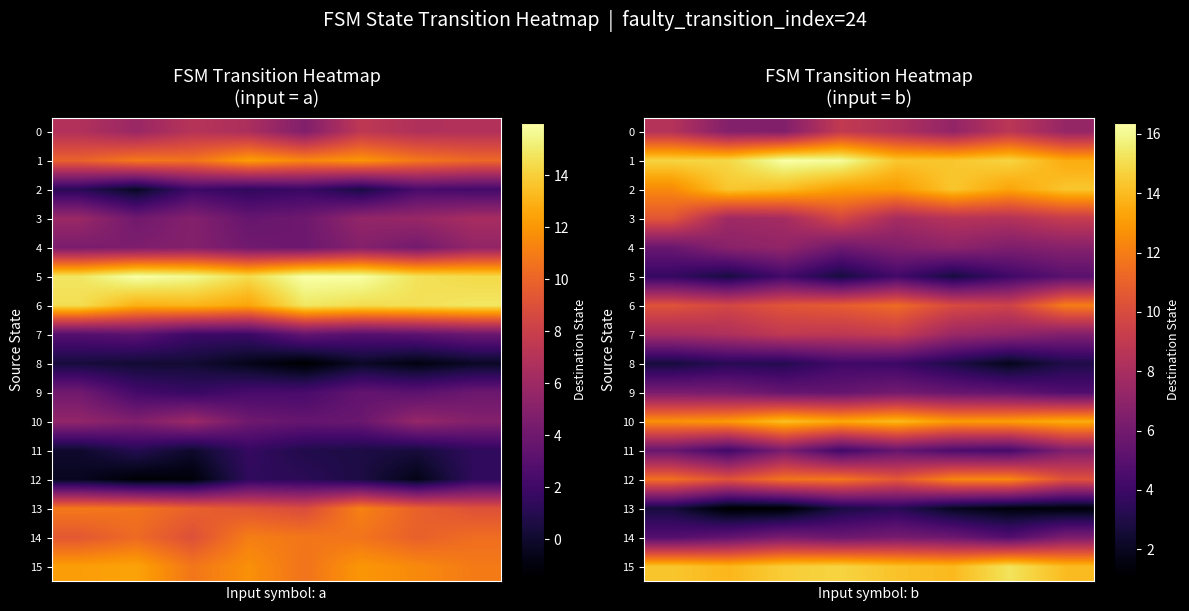

What is the lowest value of the 0 series?

6.6